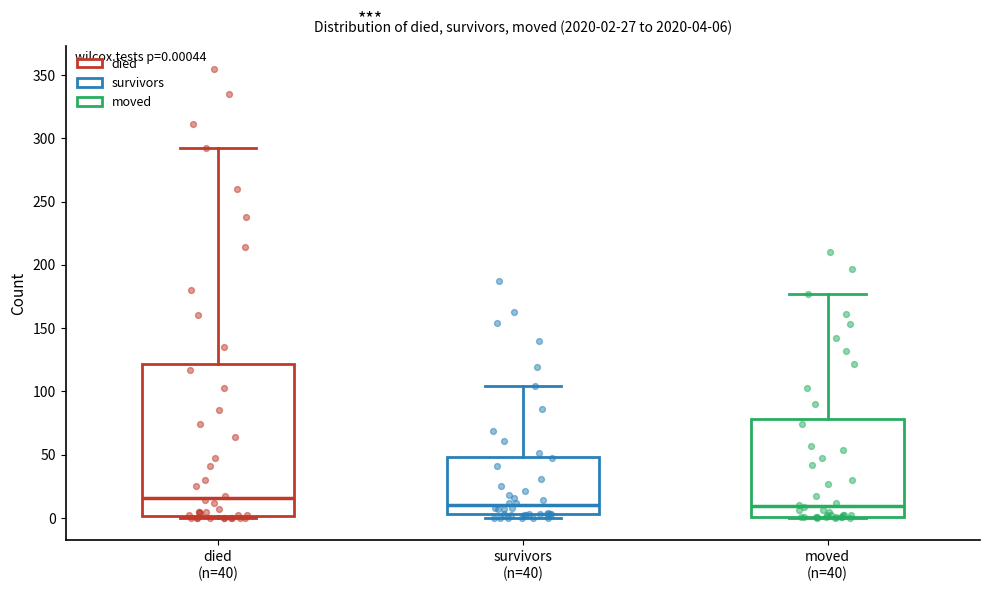

Which box has the highest median line?

died (n=40)